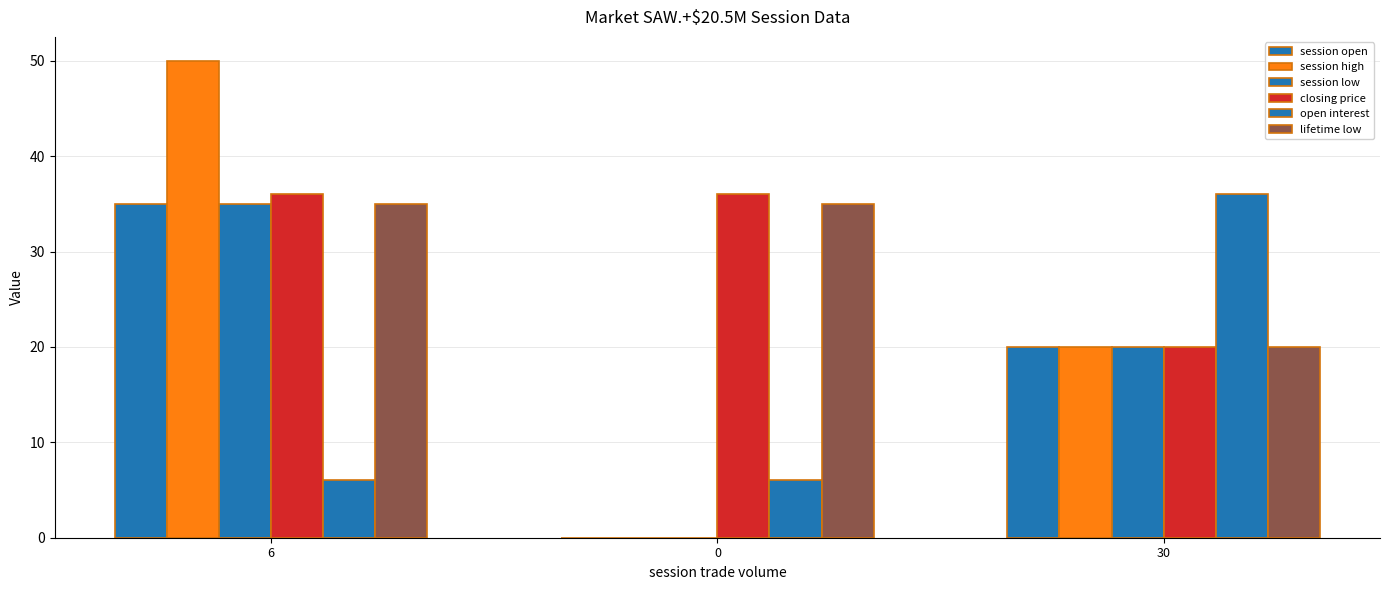

Which series changed the most between 6 and 30?

session high